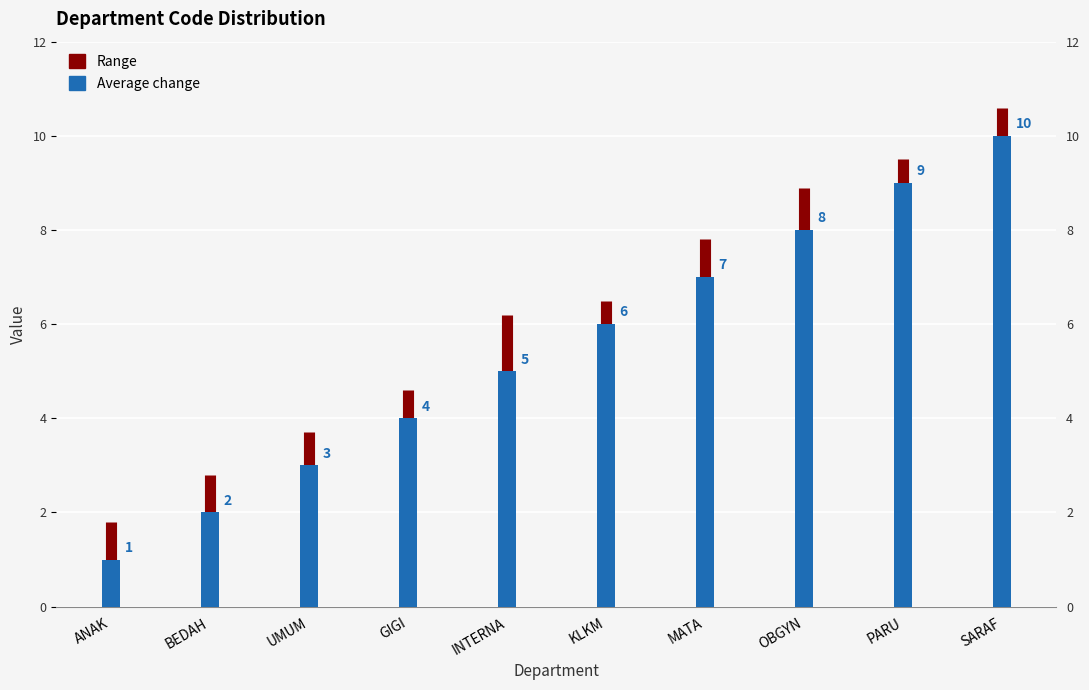

List the labels in order of value, largest first.

SARAF, PARU, OBGYN, MATA, KLKM, INTERNA, GIGI, UMUM, BEDAH, ANAK